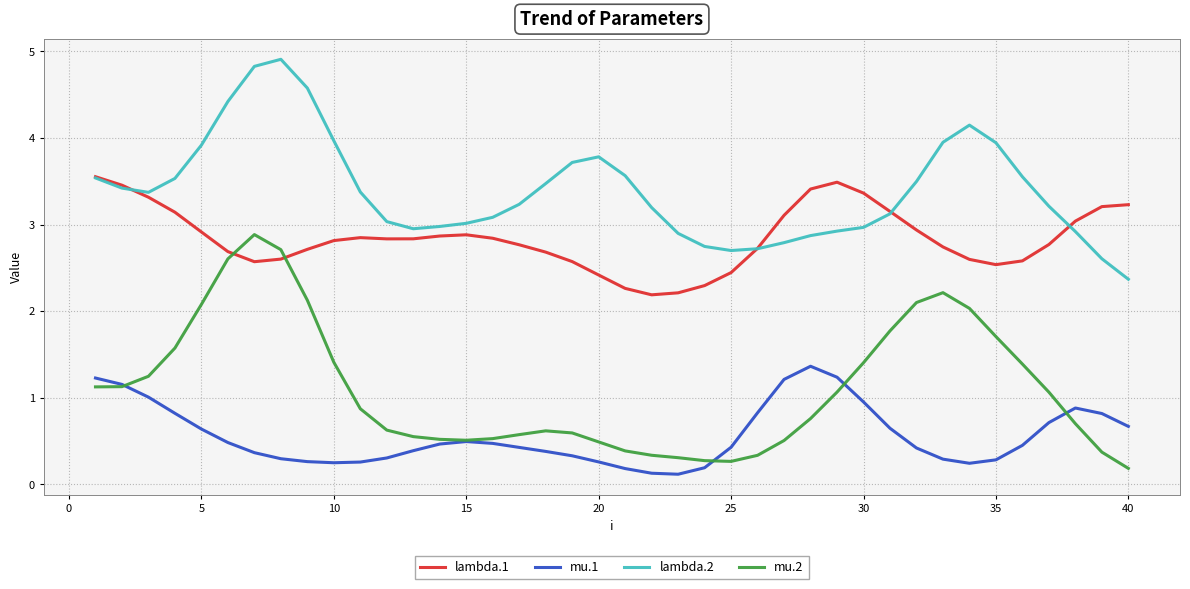

Rank the series by their maximum value, from highest to lowest.

lambda.2, lambda.1, mu.2, mu.1